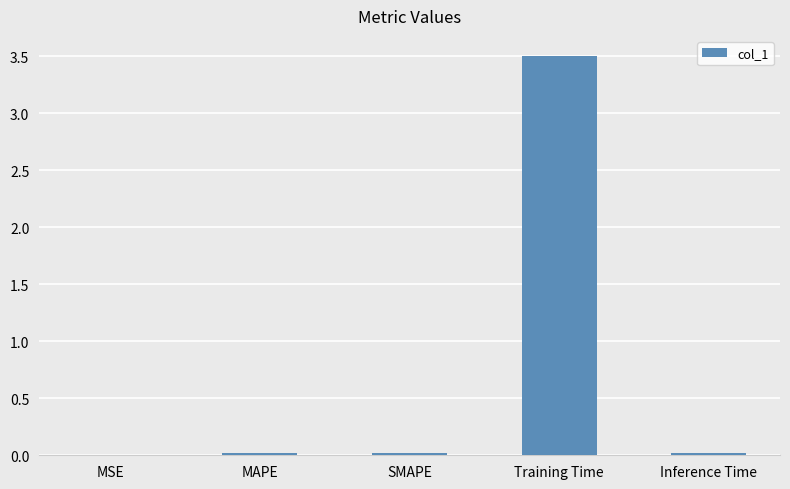

What is the sum of all values?

3.6